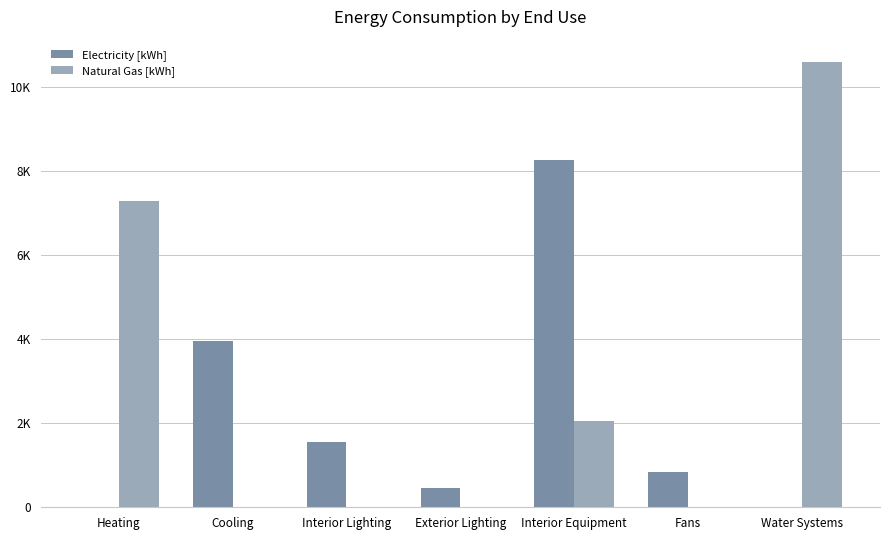

Is the value of Electricity [kWh] at Interior Equipment greater than the value of Natural Gas [kWh] at Water Systems?

No